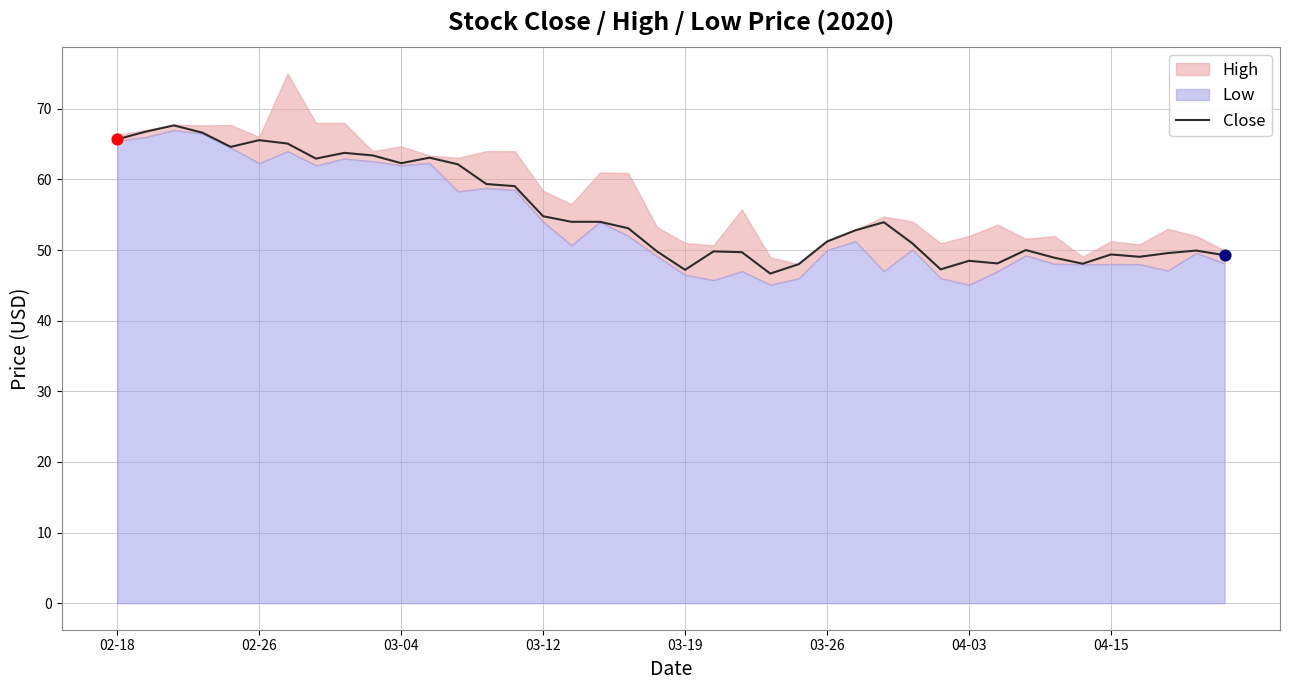

Which has a higher value, 9 or 02-18?

02-18